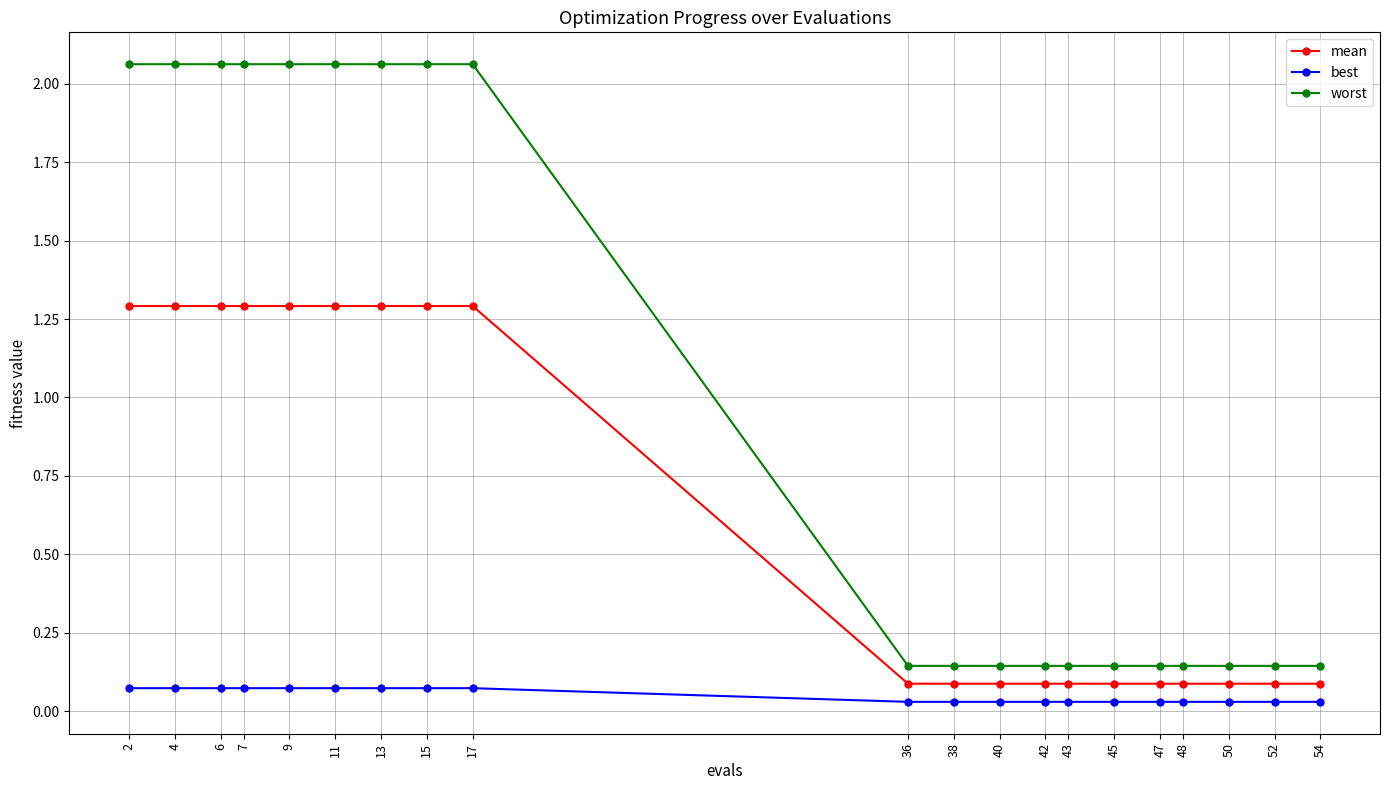

How many series are shown in this chart?

3